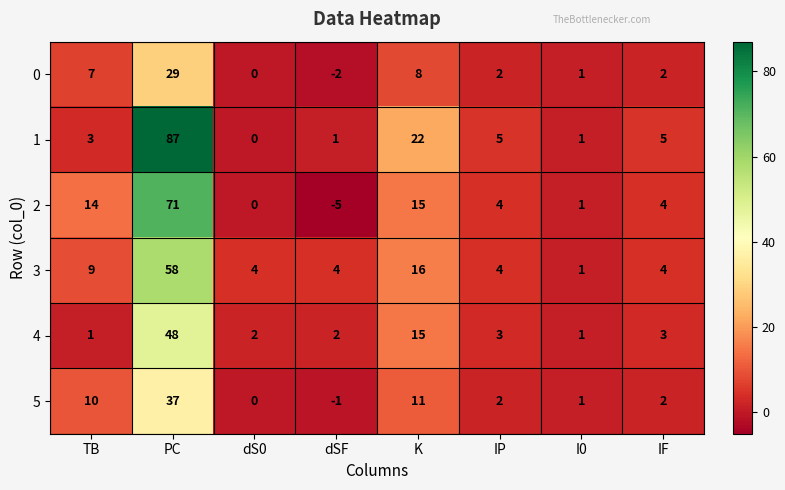

Which label corresponds to the smallest value in the chart?

dSF